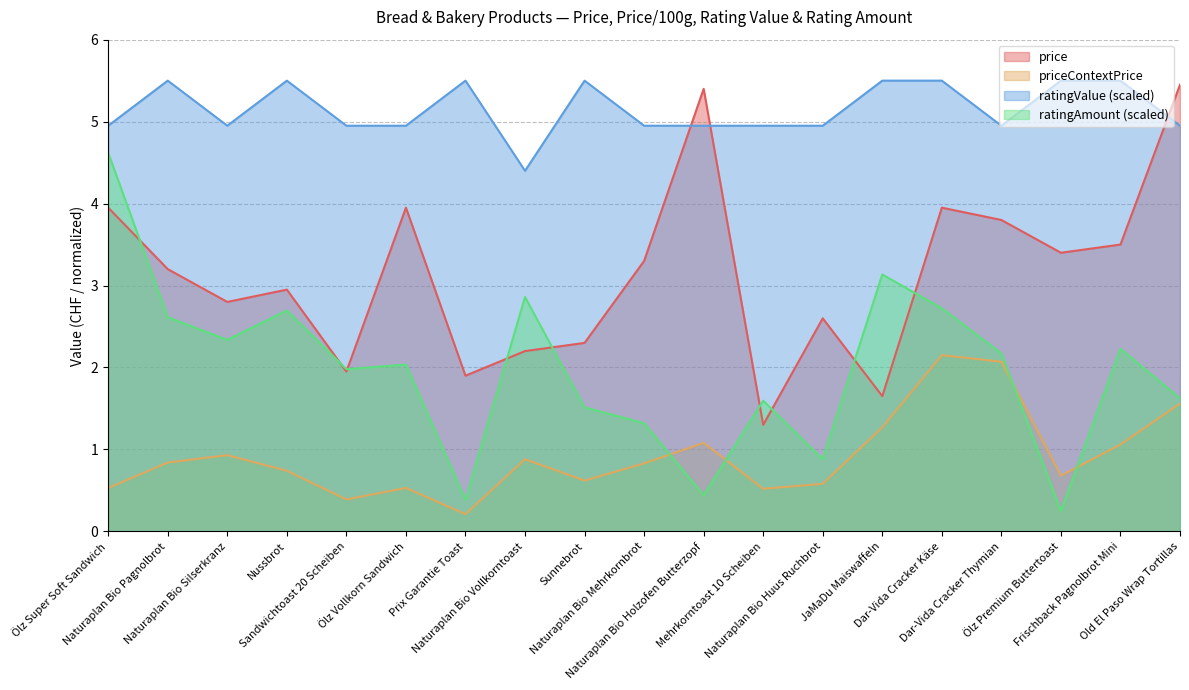

True or false: ratingValue and ratingAmount intersect in this chart.

False